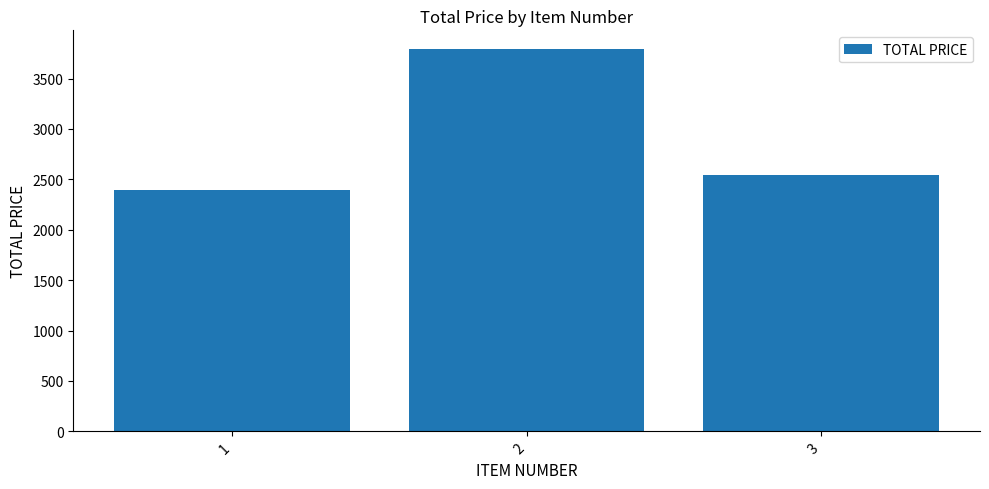

Between 2 and 1, which is larger?

2